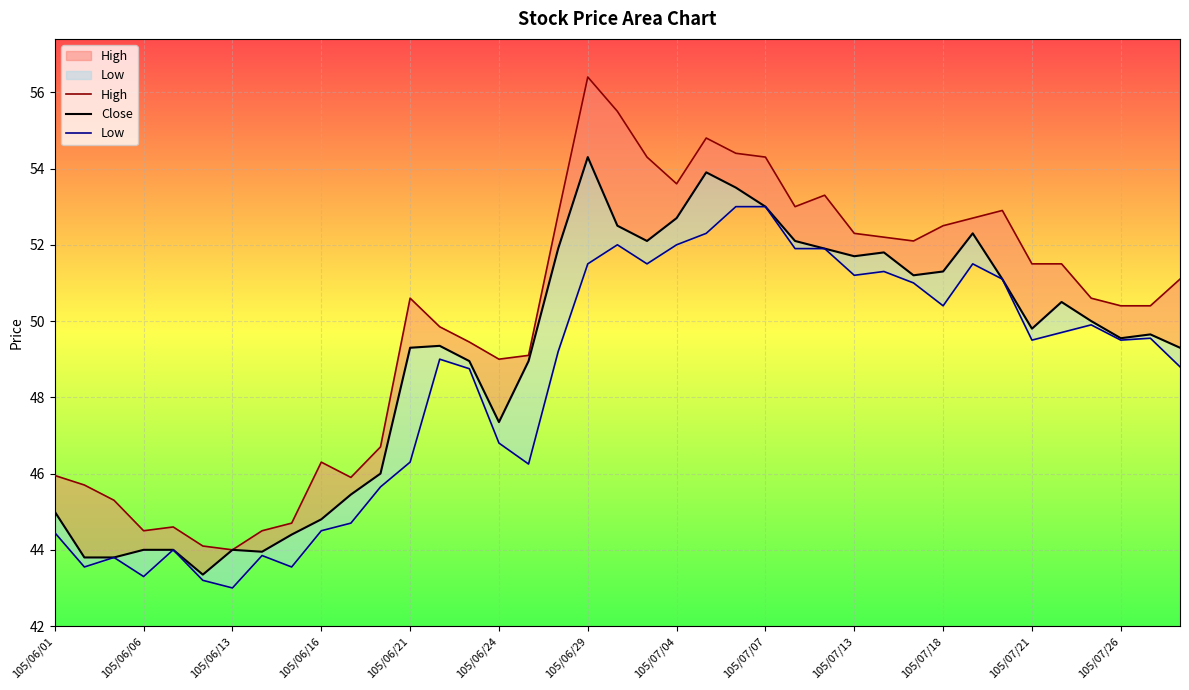

Which series changed the most between 28 and 36?

Close